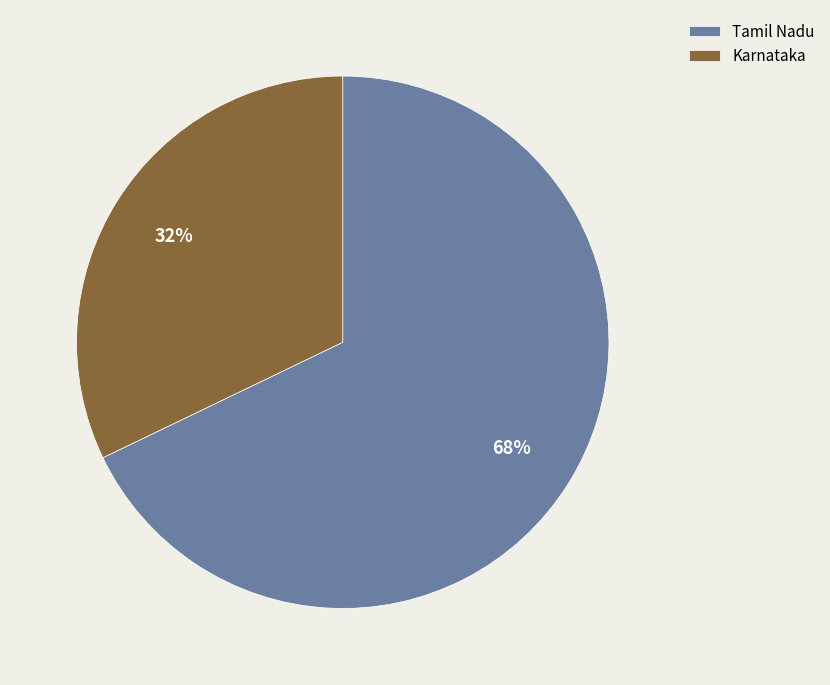

Is there a majority slice in this chart?

Yes